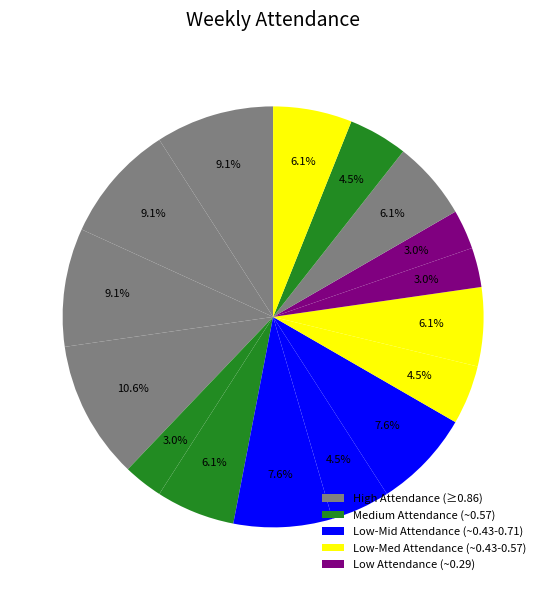

Count the number of slices in the pie.

16